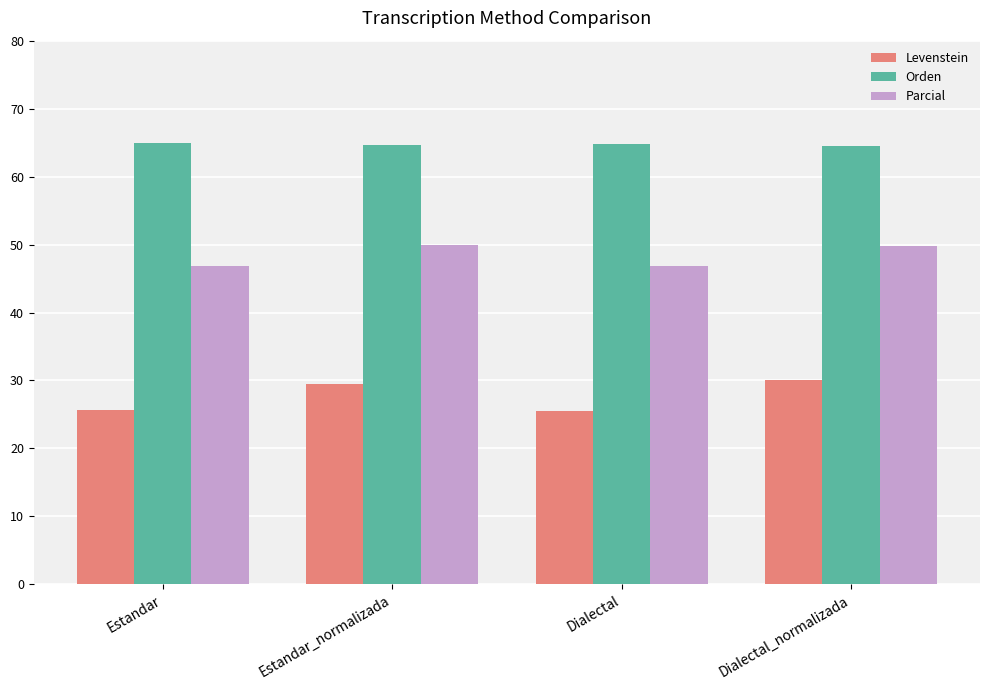

Is it true that Parcial equals 49.8 at Dialectal_normalizada?

True